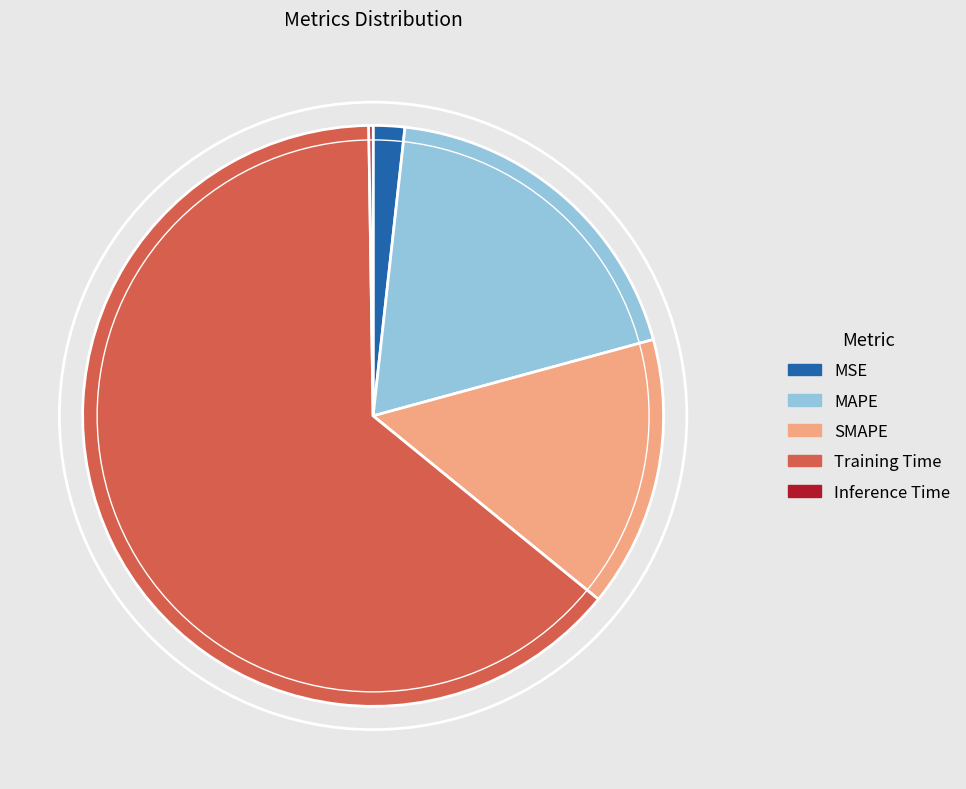

Which slice is the largest?

Training Time